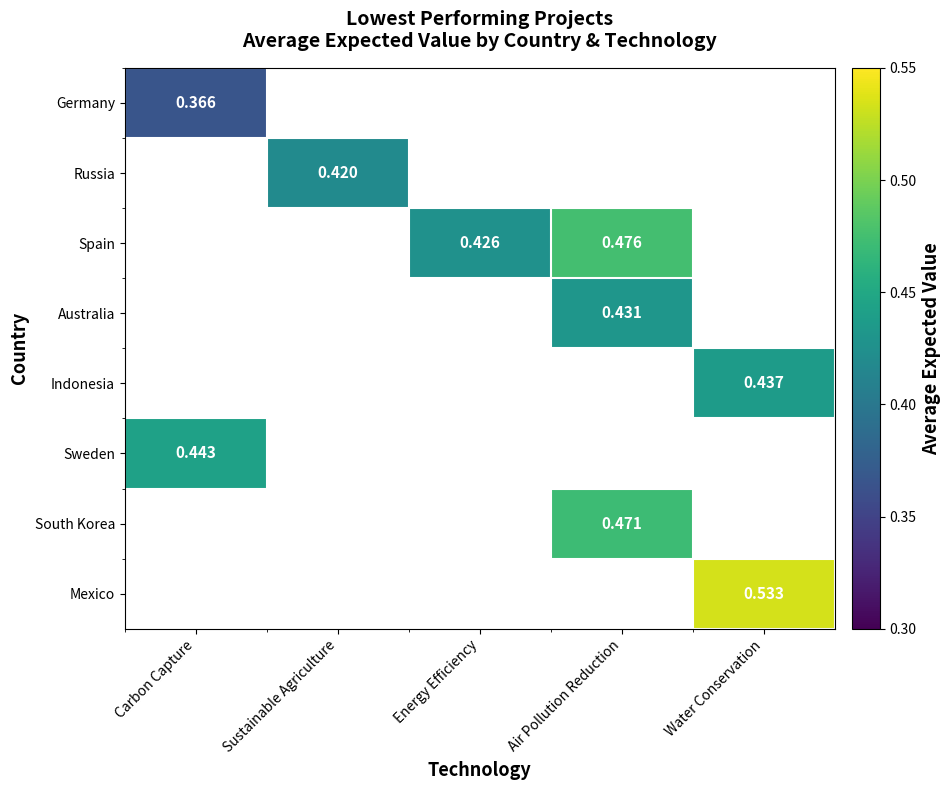

What is the smallest value displayed?

0.4